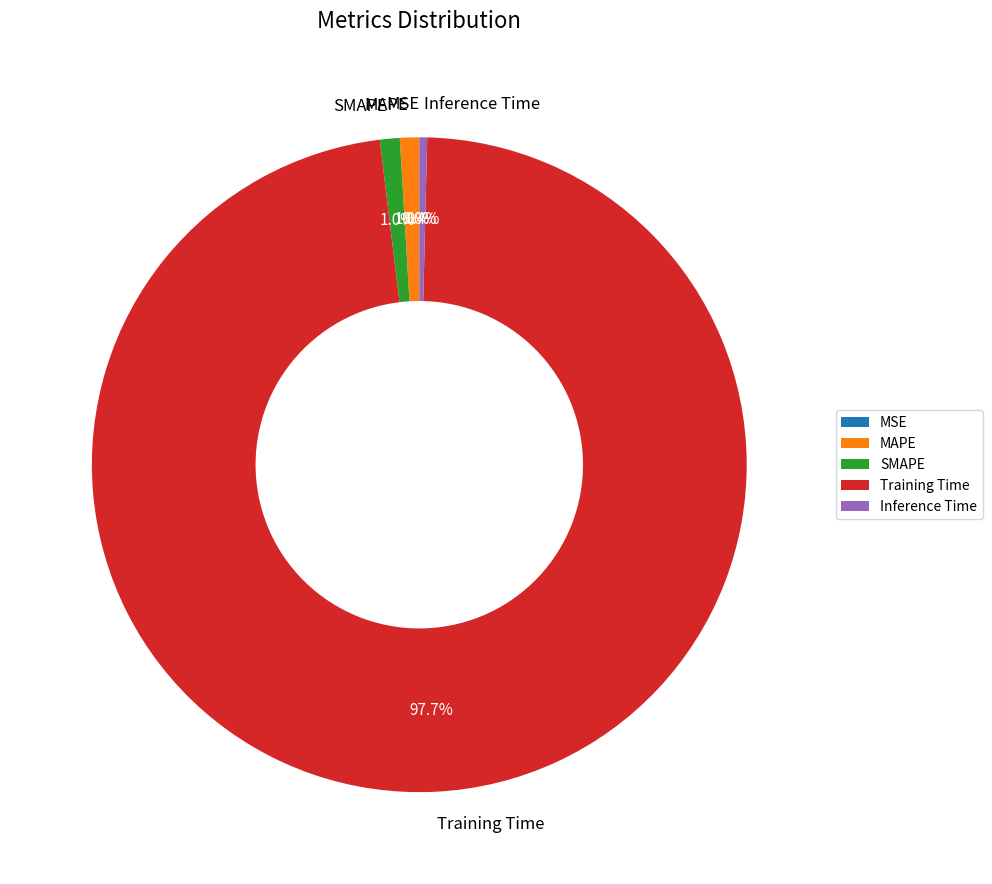

What is the largest slice in the pie chart?

Training Time